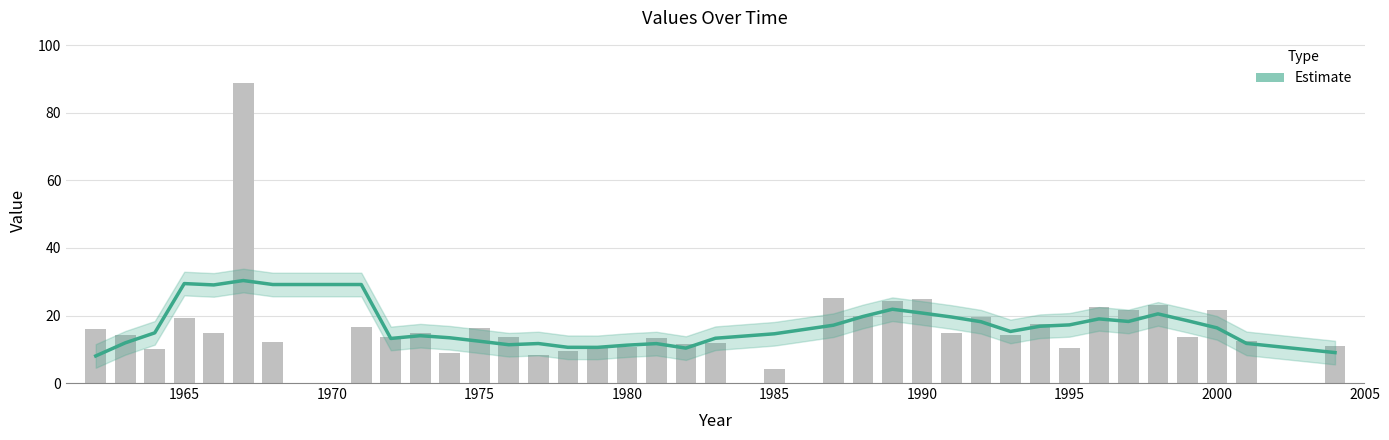

Which has a higher value, 1960 or 29?

29